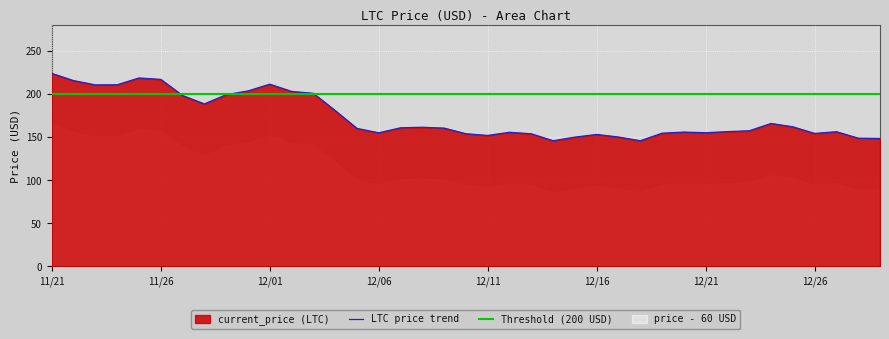

What position from the left is 12/01?

11